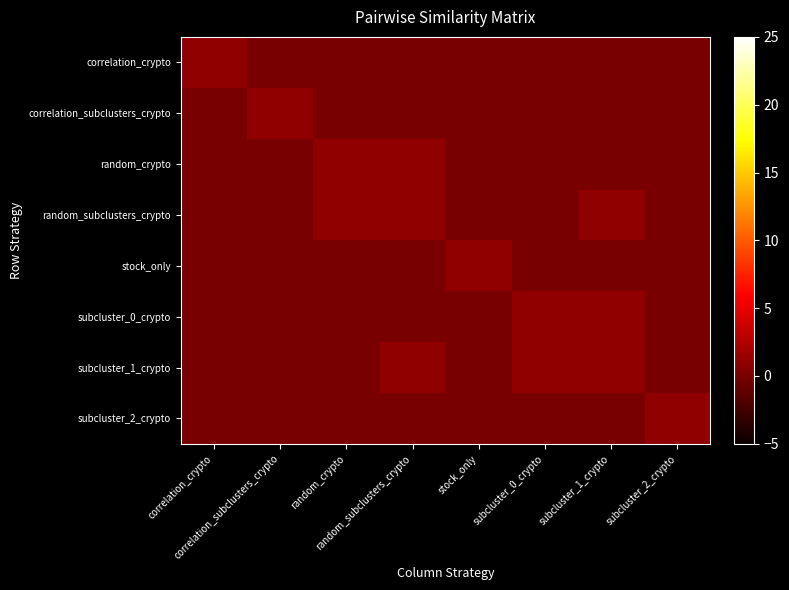

What is the spread (max minus min) of values at random_subclusters_crypto?

1.0